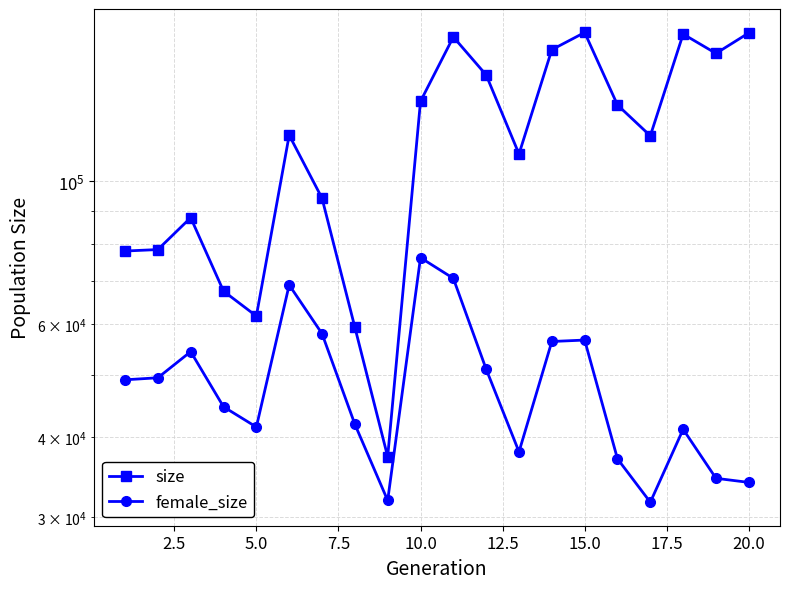

How many data points does each series have?

20